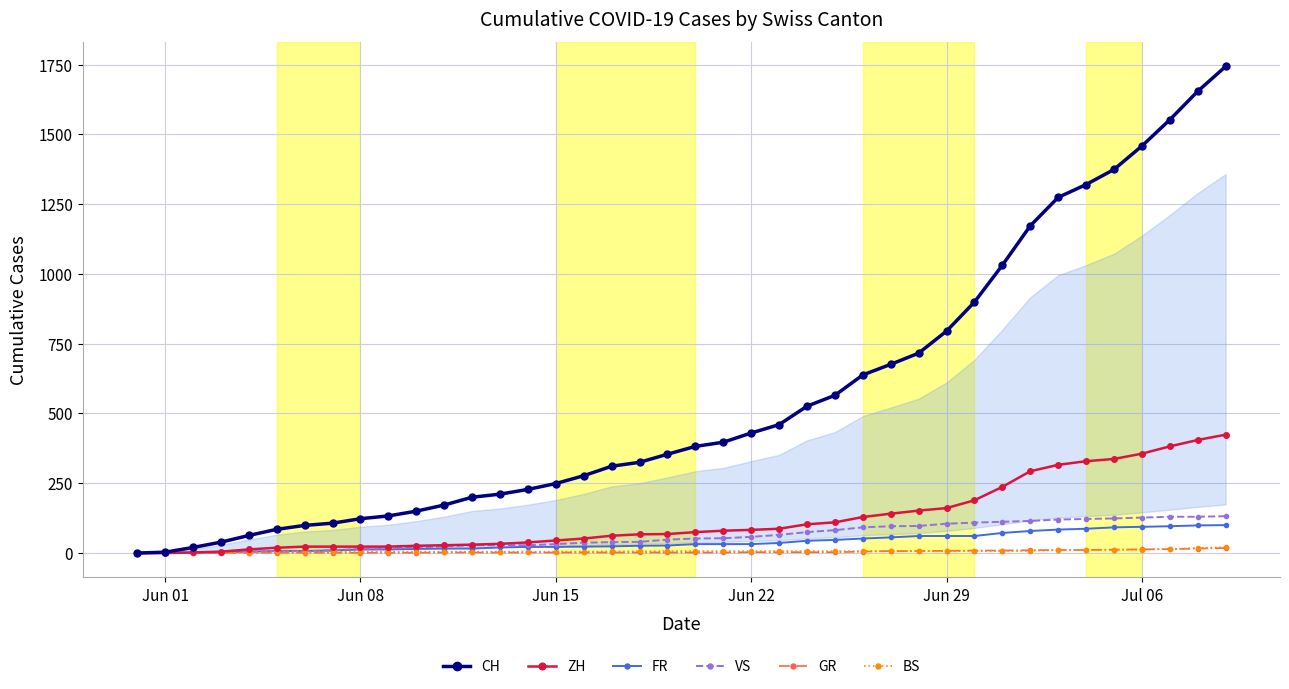

How many values in the GR series are below 2?

11